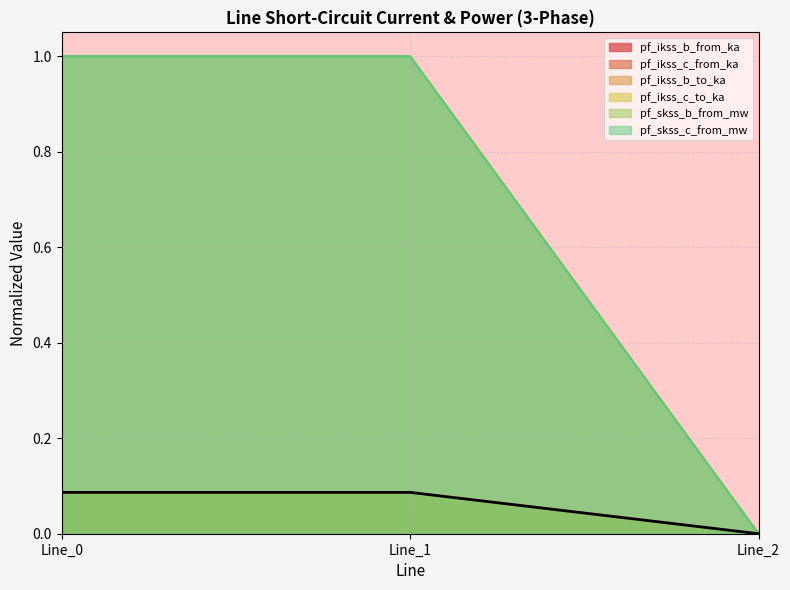

What is the sum of the pf_ikss_b_from_ka values at Line_0 and Line_2?

0.1